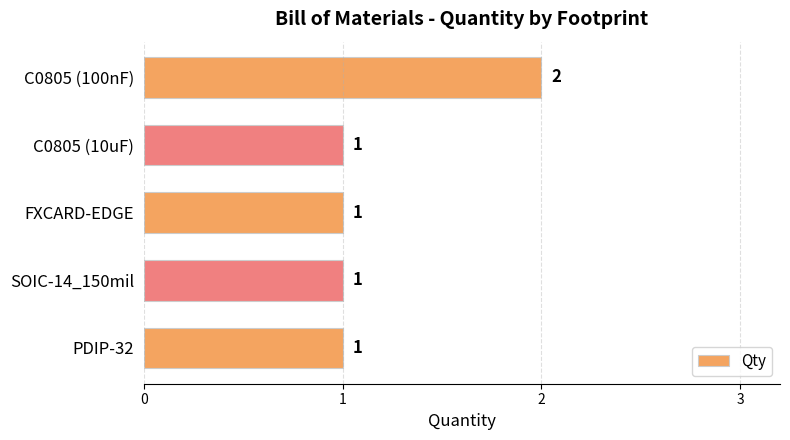

The value at FXCARD-EDGE is 2. True or false?

False